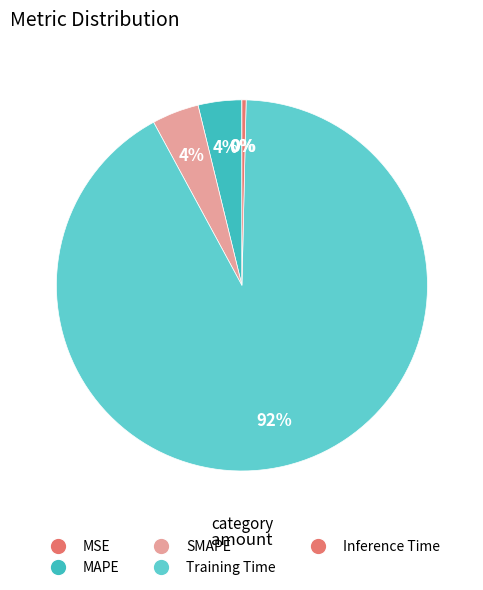

How many slices are in this pie chart?

5